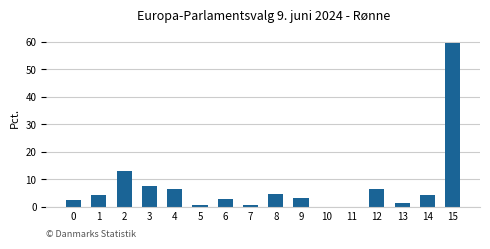

The value at 0 is 2.5. True or false?

True